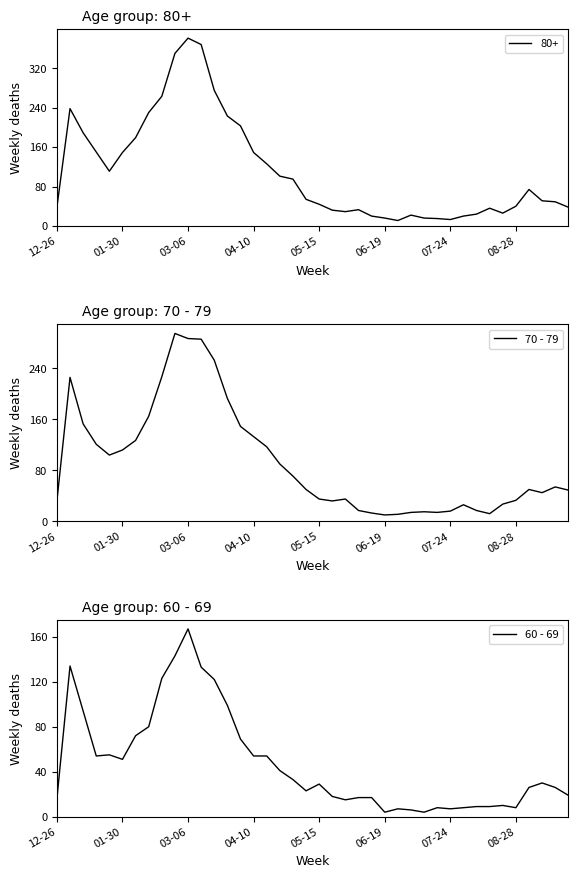

What is the maximum value for 80+?

381